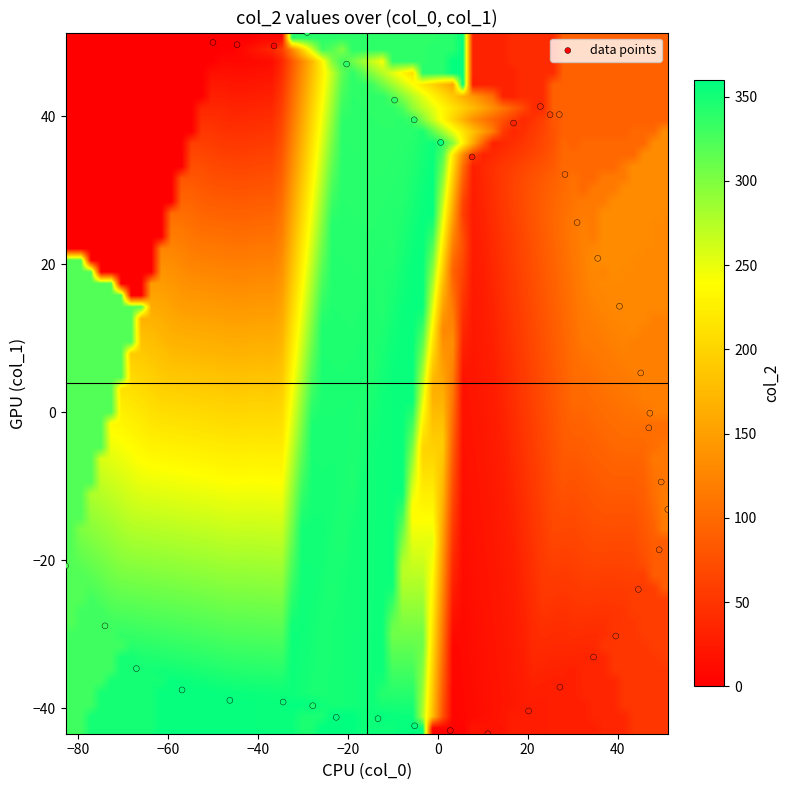

What is the range of Y values (max minus min)?

94.8